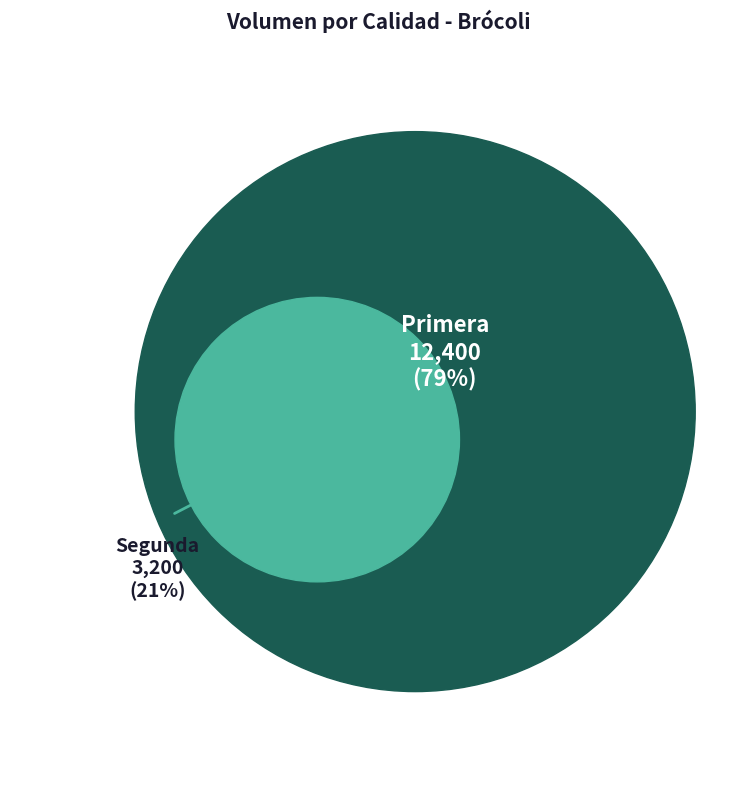

Which slice is the smallest?

Segunda